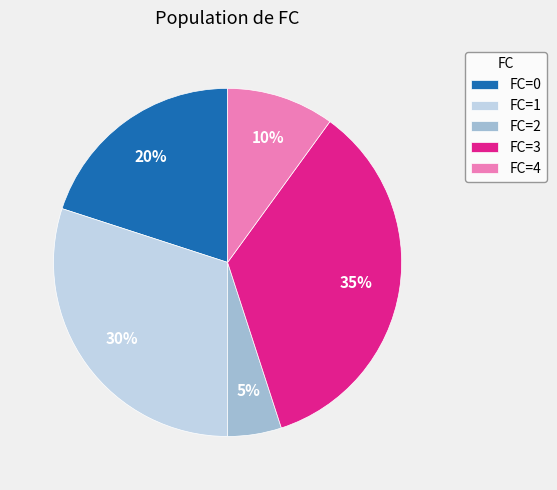

True or false: FC=0 accounts for 20% of the total.

True